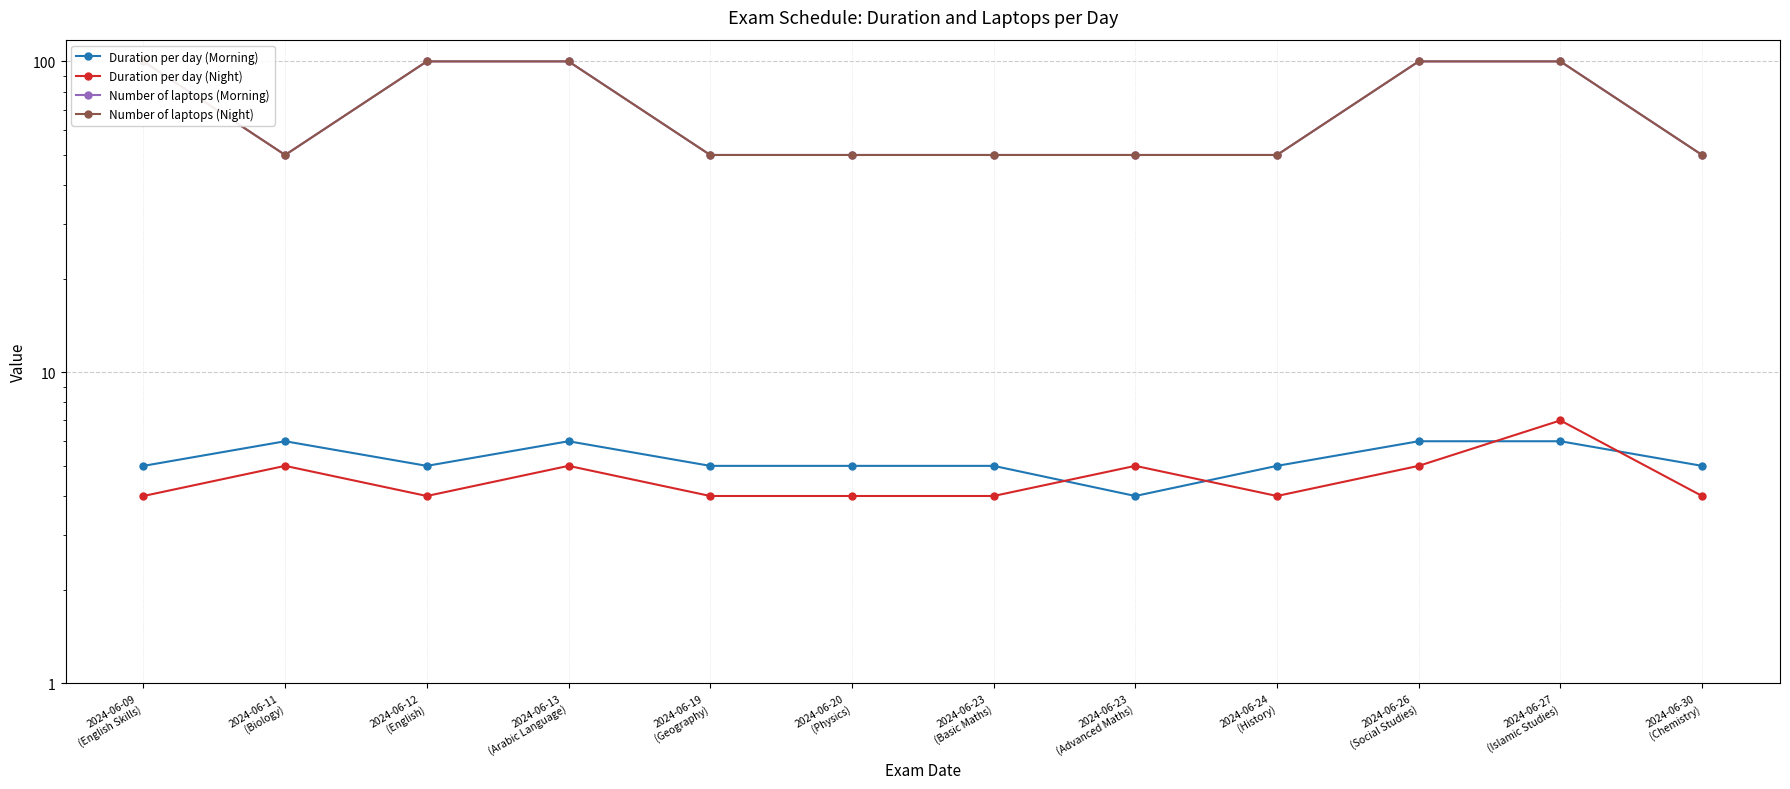

Is the value of Duration per day (Night) at 2024-06-13
(Arabic Language) greater than the value of Number of laptops (Morning) at 2024-06-30
(Chemistry)?

No